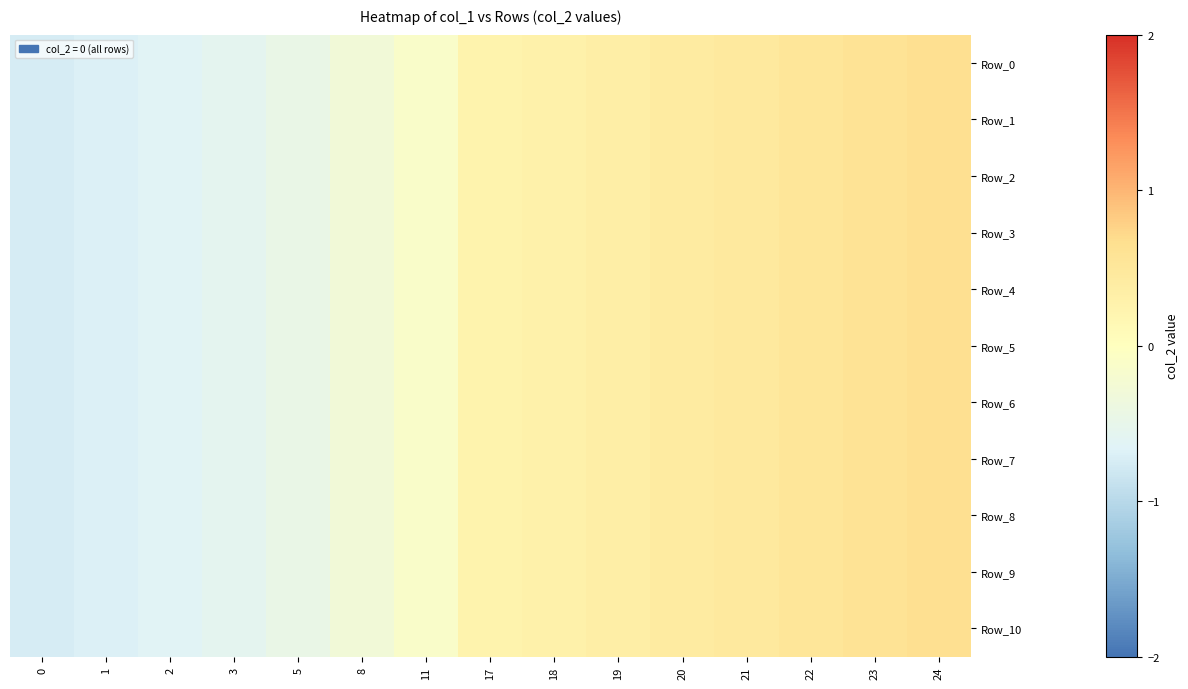

What is the minimum value shown in the chart?

-0.7